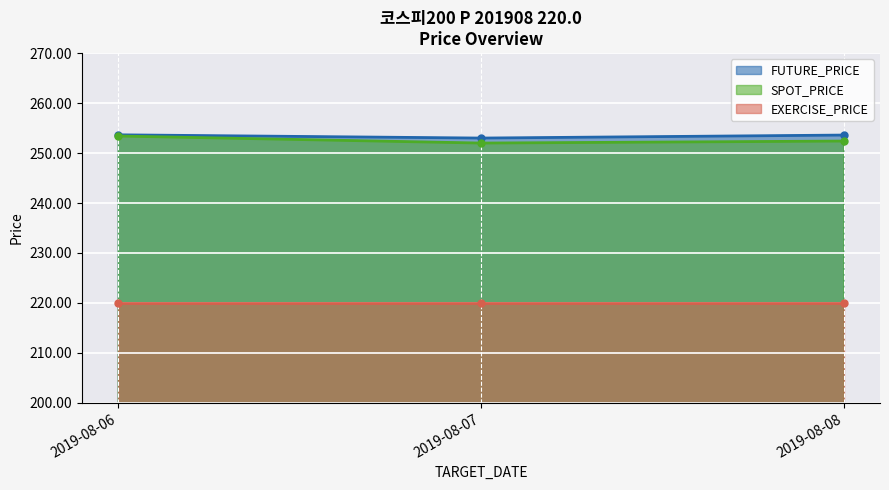

How many values in the SPOT_PRICE series exceed 252?

2